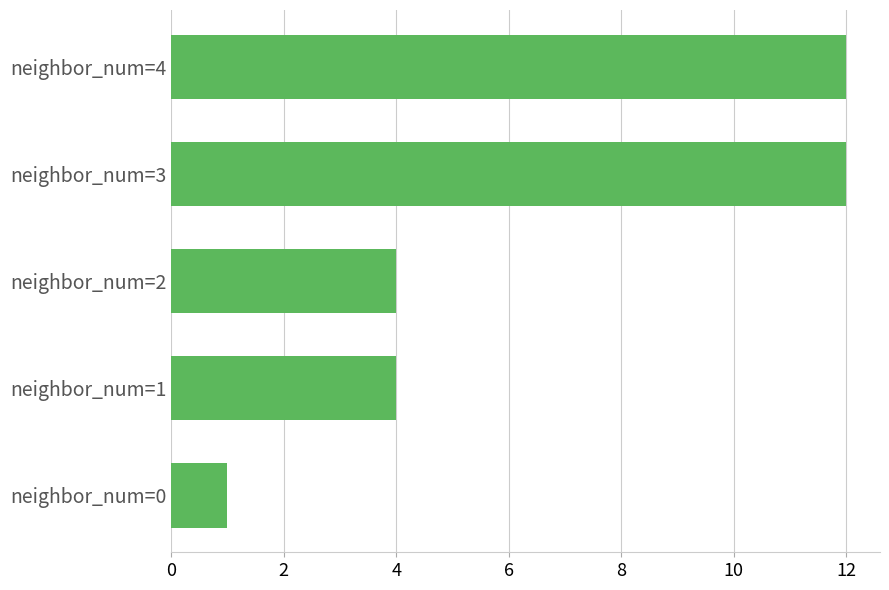

What is the maximum value shown in the chart?

12